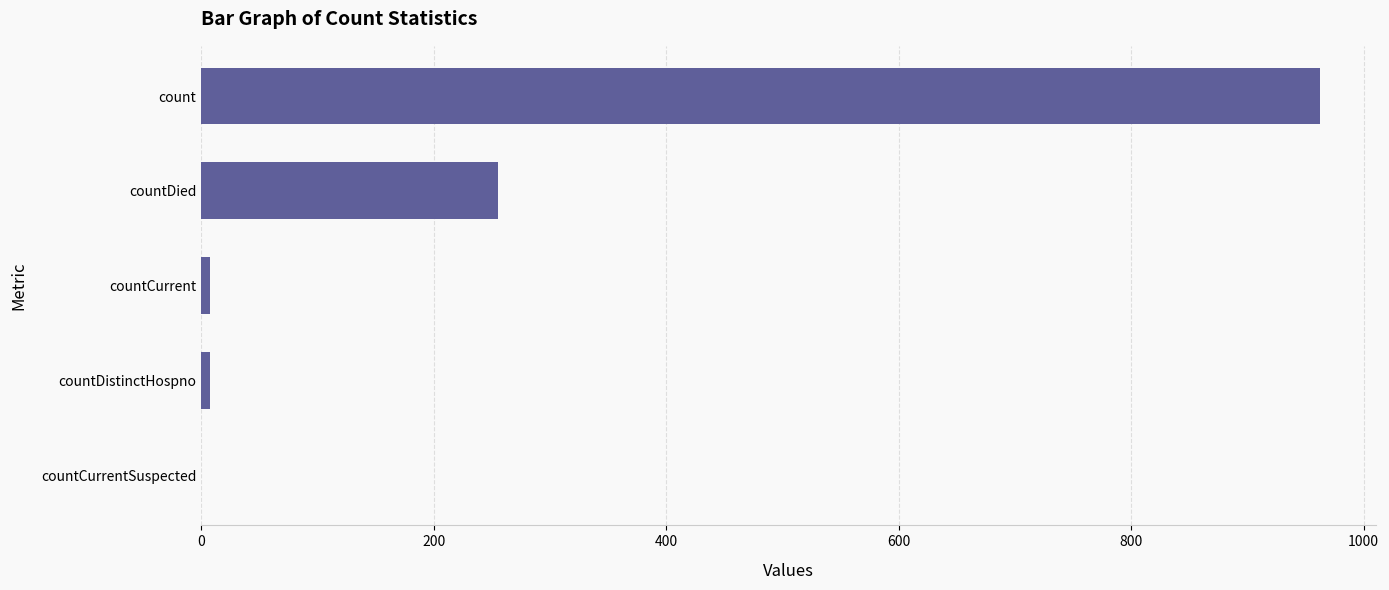

Reading bottom to top, extract all data points from this chart.

countCurrentSuspected=0	countDistinctHospno=8	countCurrent=8	countDied=255	count=963